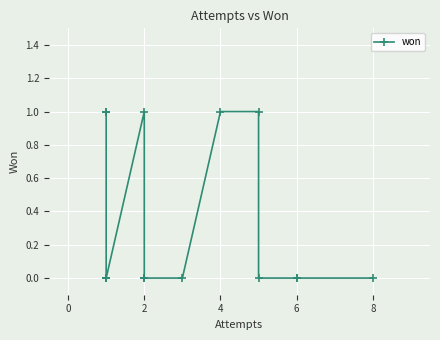

Is this an area chart (filled region under the line)?

No